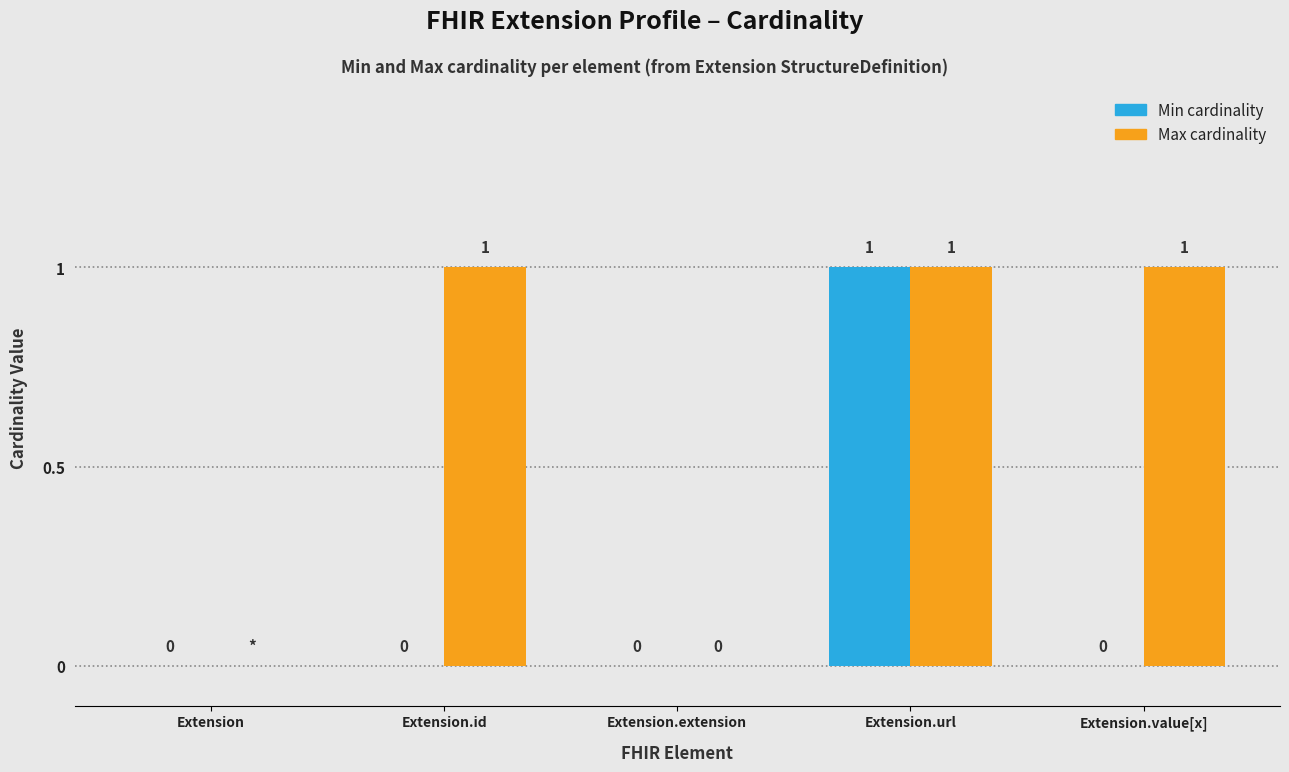

At which category is the sum across all series the highest?

Extension.url